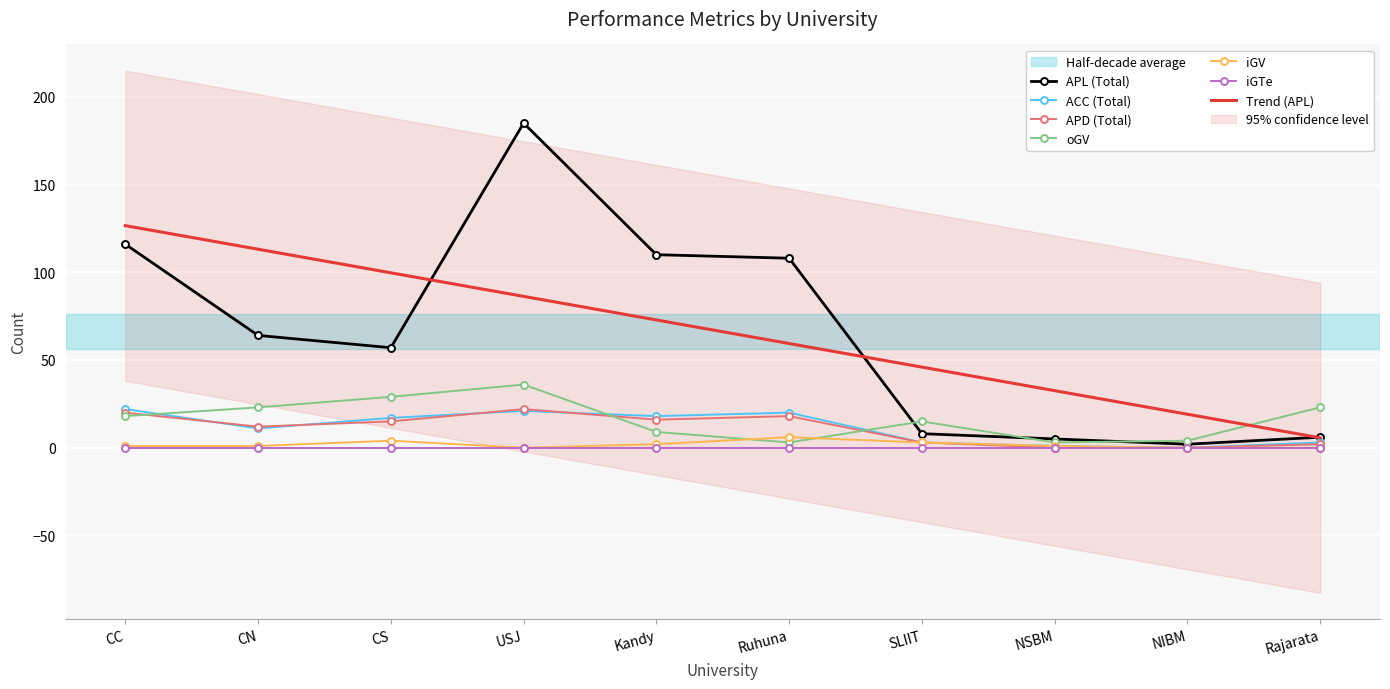

Is the value of iGV at SLIIT greater than the value of ACC (Total) at CS?

No